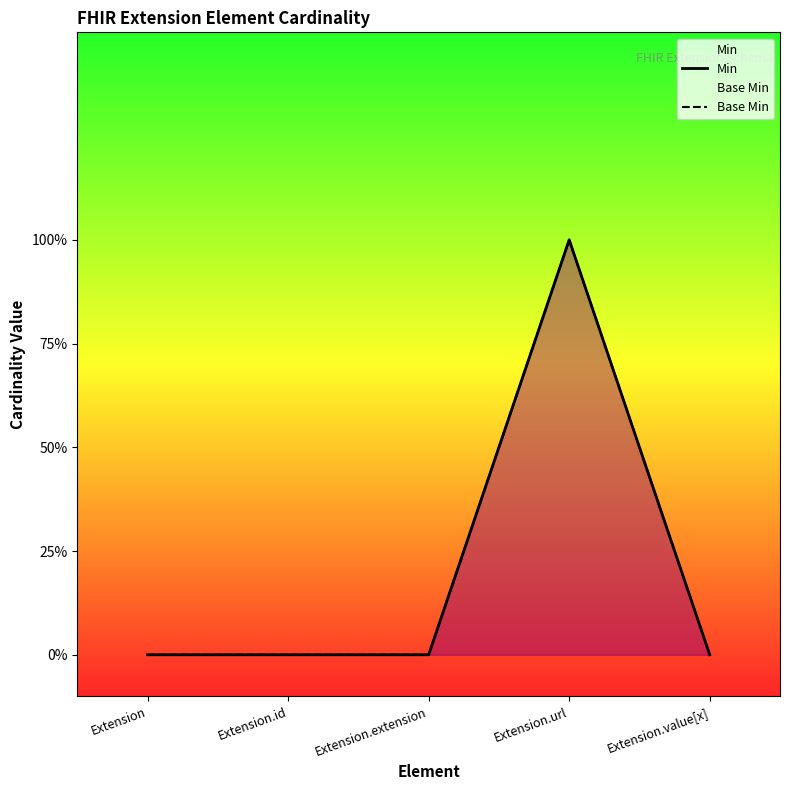

Does the chart display data point markers on the line(s)?

No